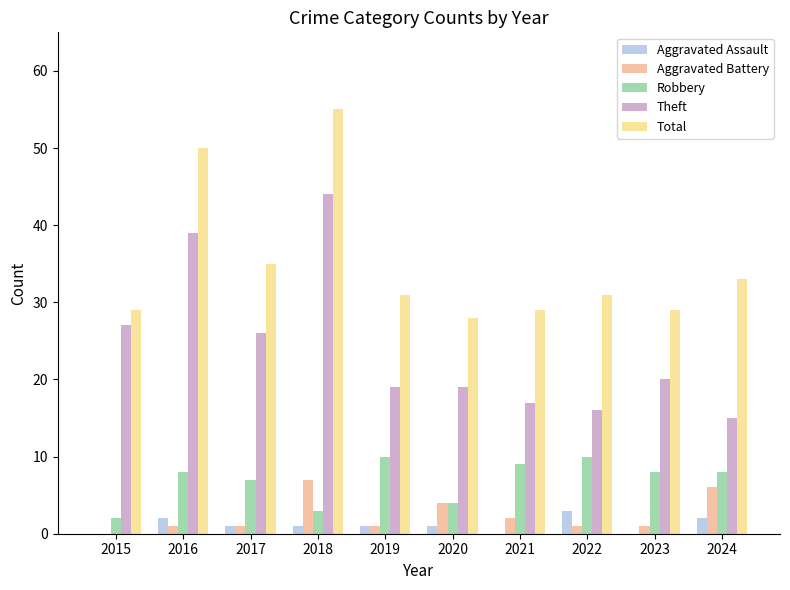

What are all the series names shown in the legend?

Aggravated Assault, Aggravated Battery, Robbery, Theft, Total